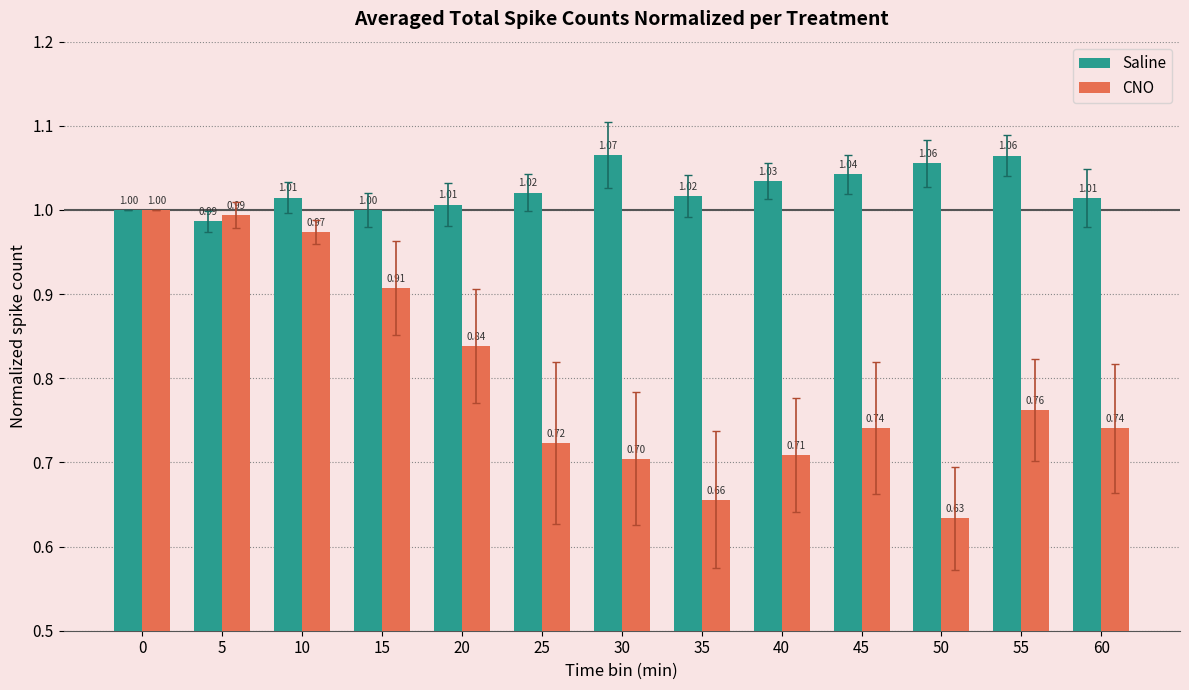

Is the value of CNO at 25 greater than the value of Saline at 25?

No